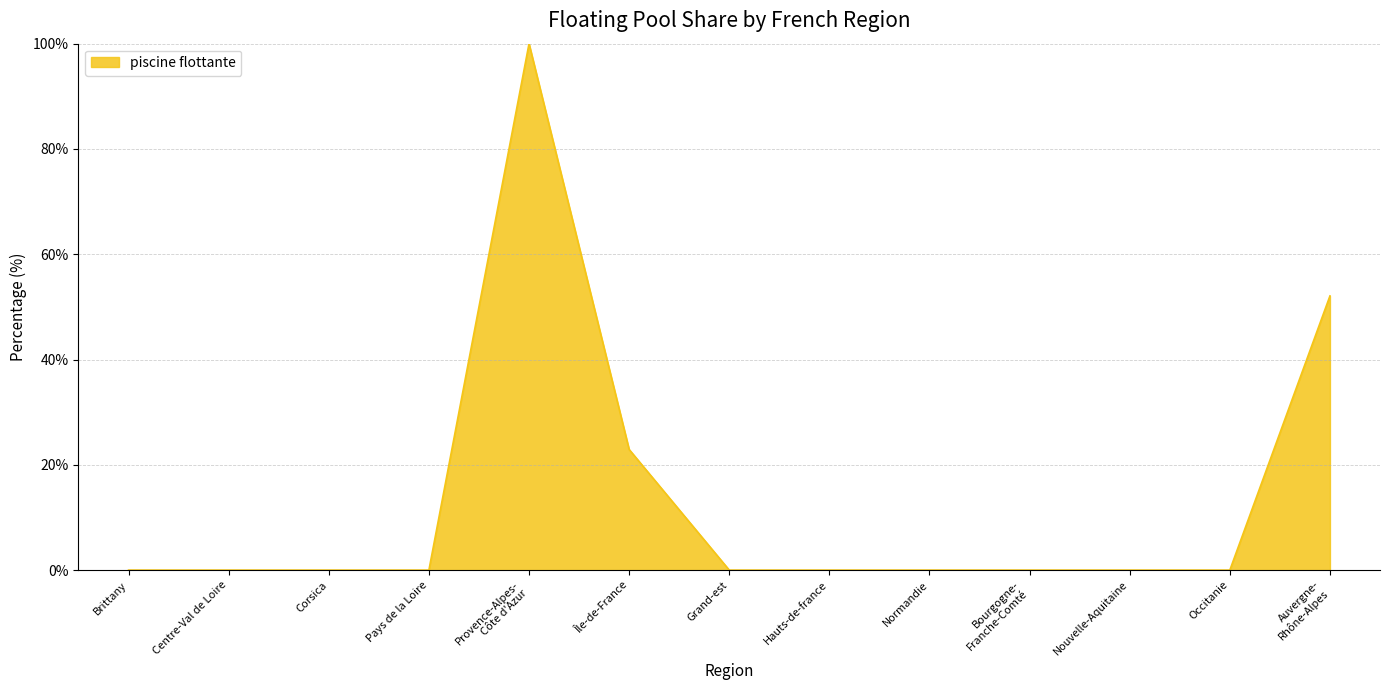

The chart shows a value of 55.3 at Pays de la Loire. True or false?

False